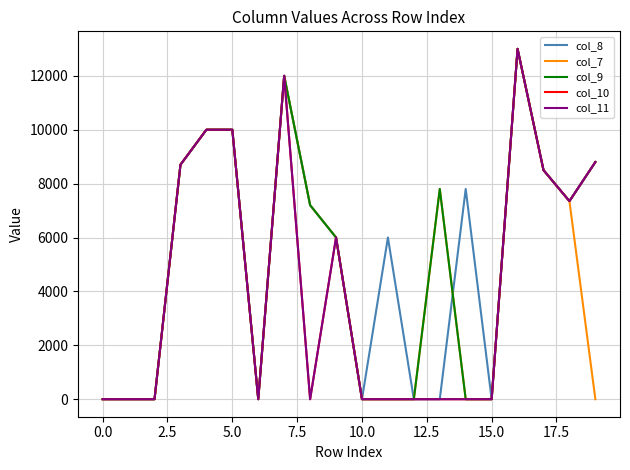

Does the chart have visible grid lines?

Yes